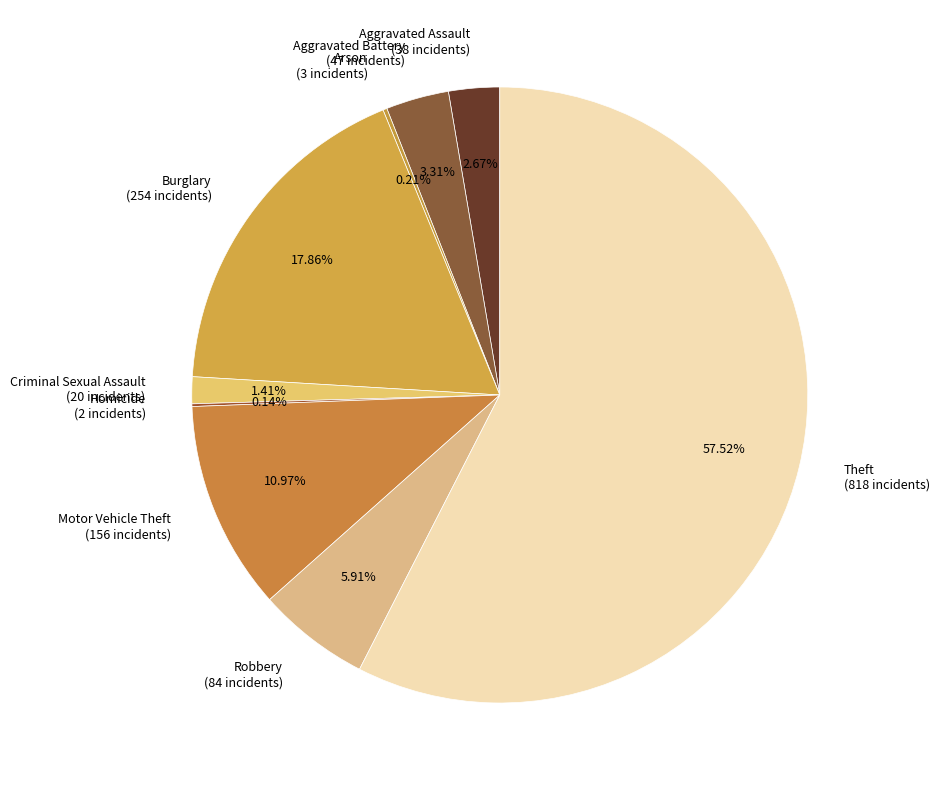

Which category accounts for the majority?

Theft